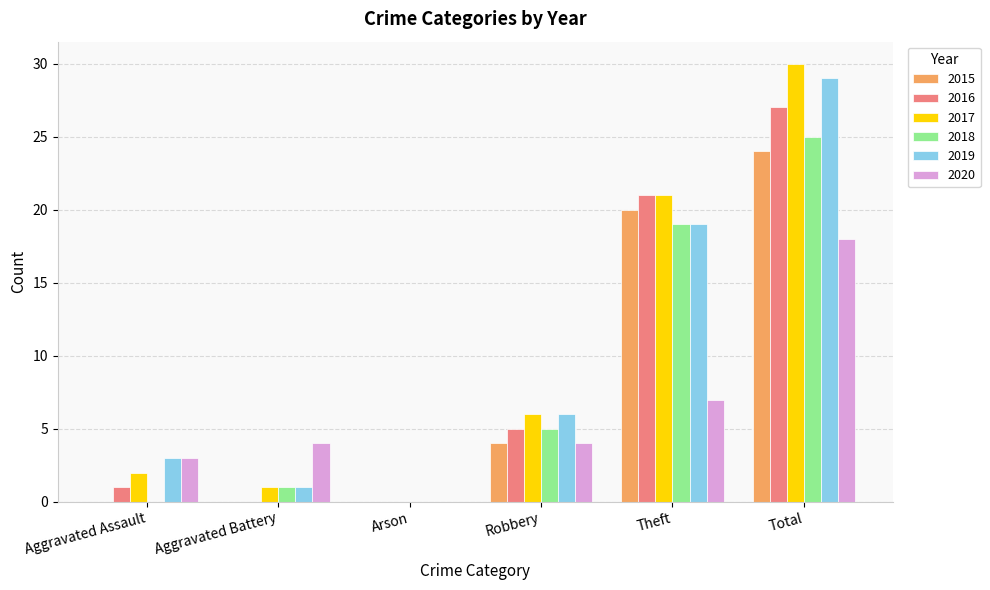

What is the sum of the 2020 values at Robbery and Aggravated Battery?

8